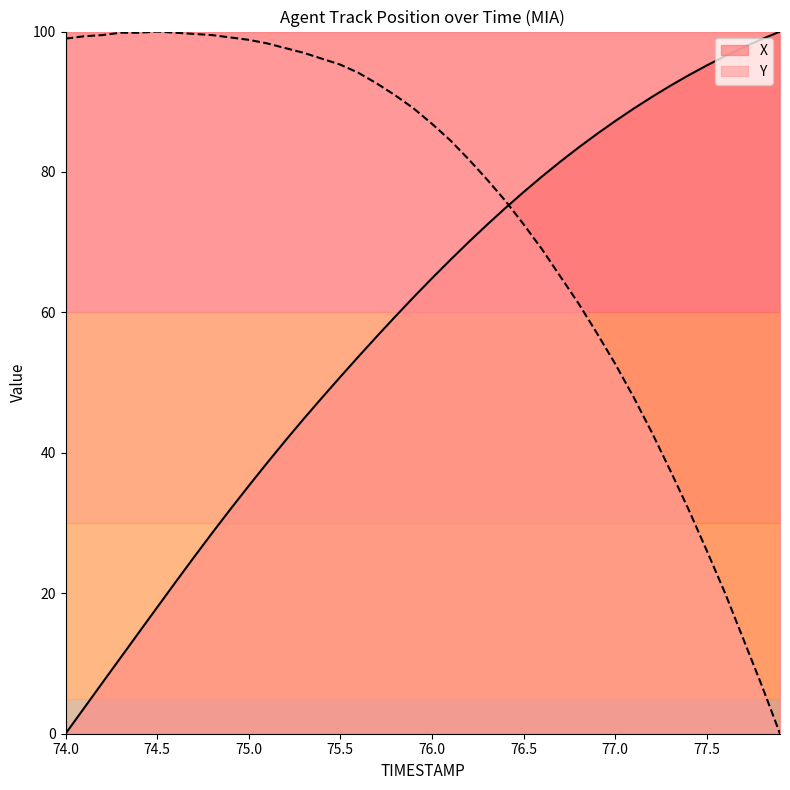

Reading left to right, transcribe all the data shown in this chart.

X: 0.0	3.6	7.2	10.8	14.4	18.0	21.6	25.1	28.6	32.0	35.3	38.6	41.7	44.8	47.9	50.8	53.7	56.6	59.4	62.2	64.9	67.5	70.0	72.5	74.8	77.1	79.3	81.5	83.5	85.4	87.2	89.0	90.7	92.3	93.8	95.2	96.5	97.8	98.9	100.0
Y: 99.0	99.3	99.5	99.8	99.8	100.0	99.8	99.7	99.5	99.2	98.8	98.3	97.6	97.0	96.1	95.3	94.1	92.6	90.9	89.1	86.9	84.5	81.8	79.0	75.9	72.6	69.0	65.2	61.3	57.1	52.7	48.0	42.9	37.5	32.0	26.1	20.0	13.5	6.9	0.0